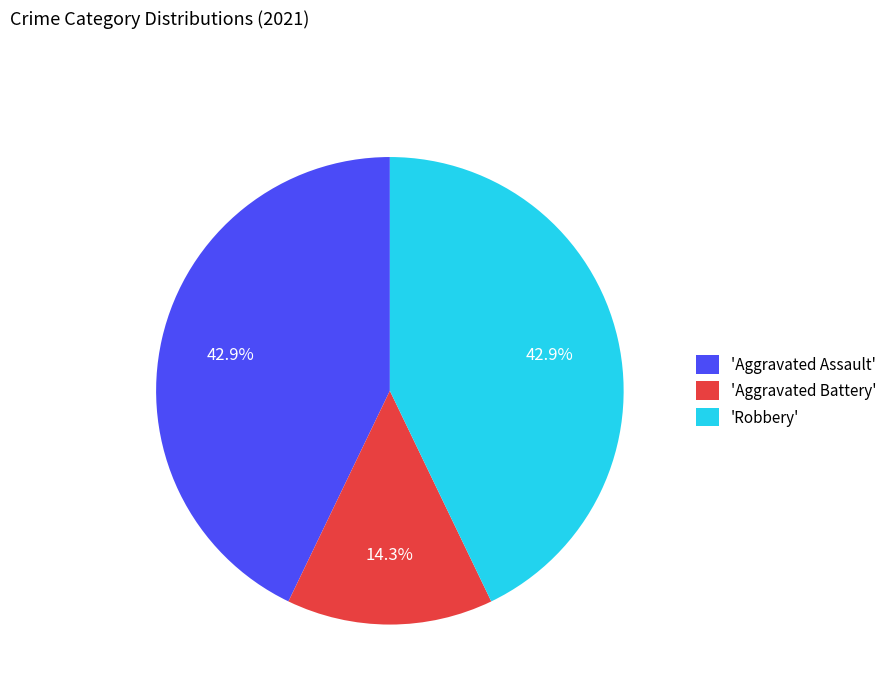

Approximately how many times larger is the value at 'Aggravated Assault' compared to 'Robbery'?

1.0